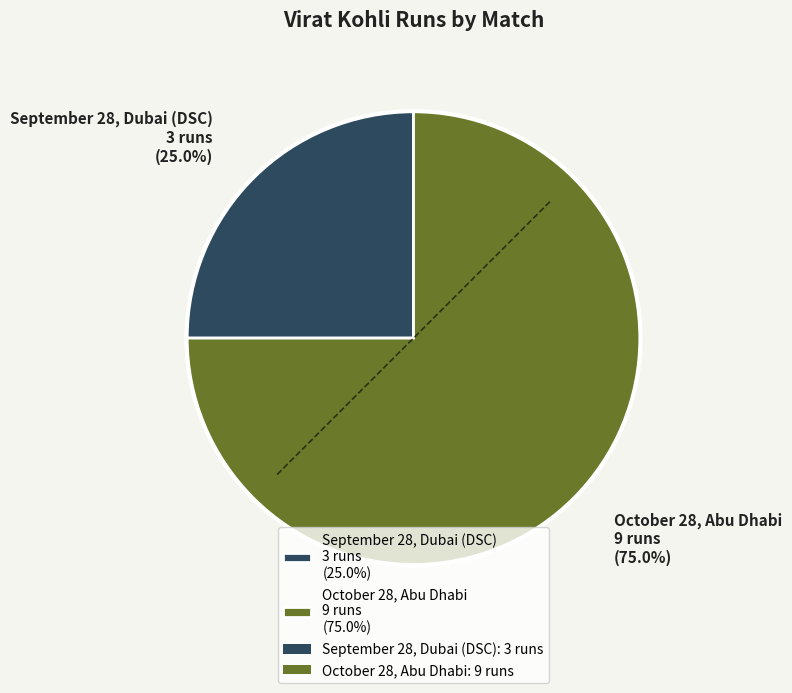

Count the number of slices in the pie.

2